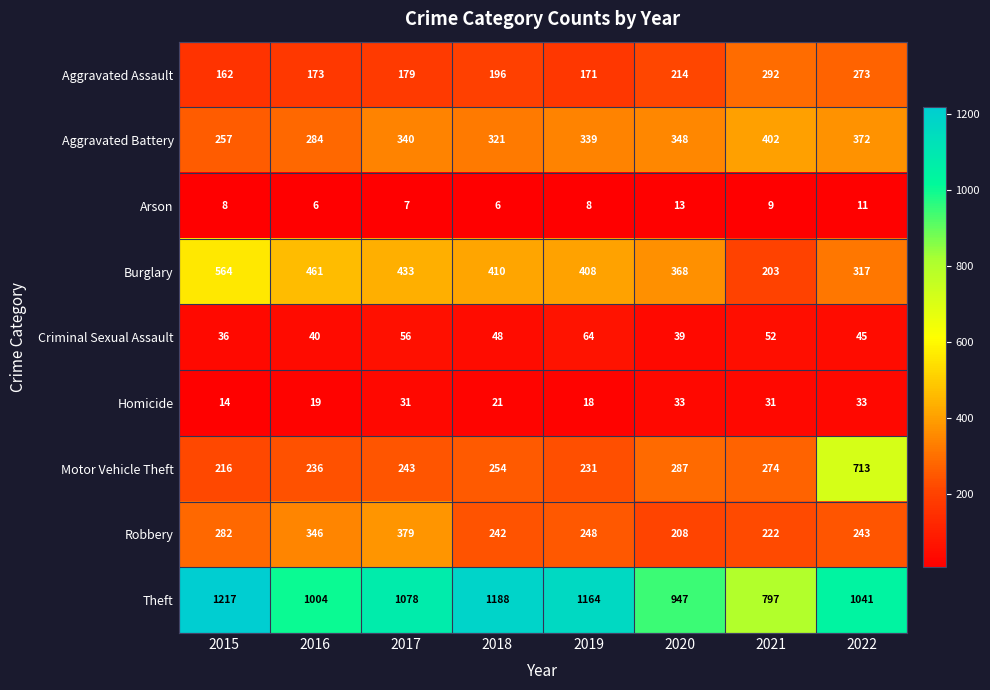

Which series changed the most between 2018 and 2022?

Motor Vehicle Theft